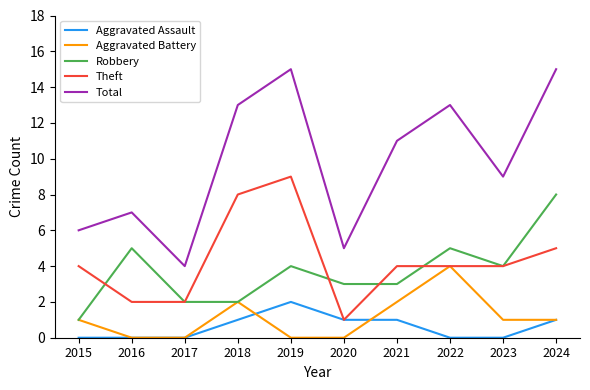

The value of Robbery at 2018 is 1. True or false?

False